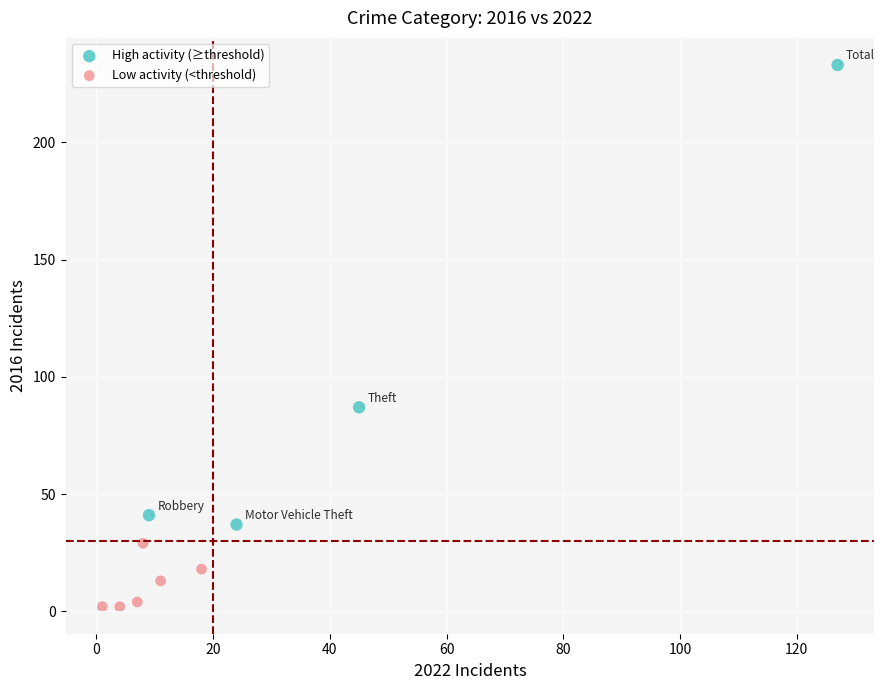

Which series reaches the maximum Y coordinate?

High activity (≥threshold)